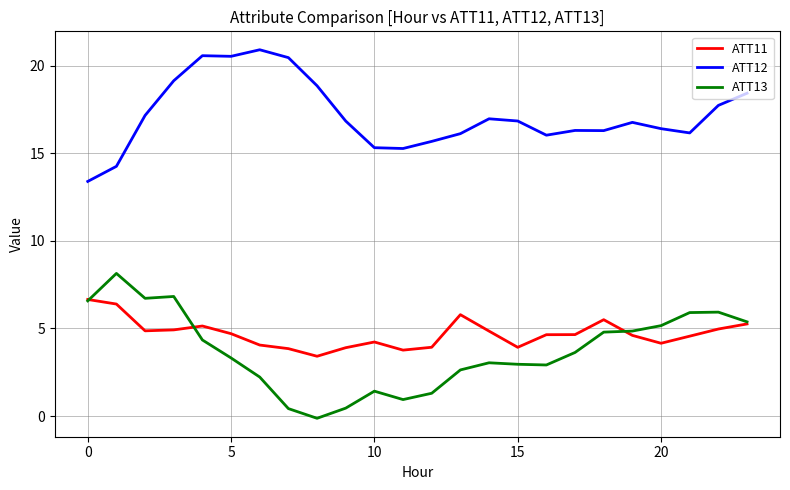

List the series in order of their peak value, lowest first.

ATT11, ATT13, ATT12